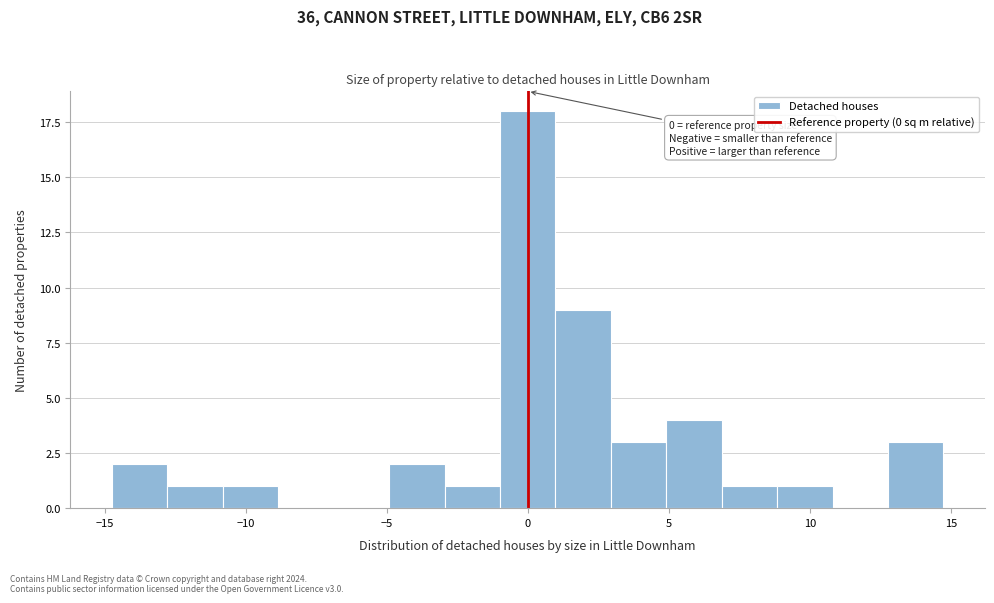

Around what value on the x-axis is the tallest bar? Give the approximate position of its centre, as read against the axis.

0.0